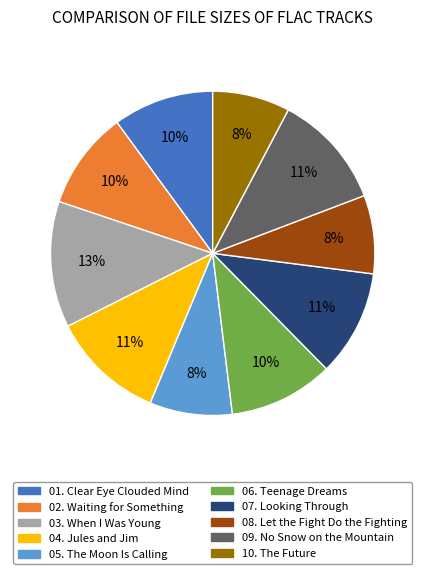

Does any single category account for the majority?

No